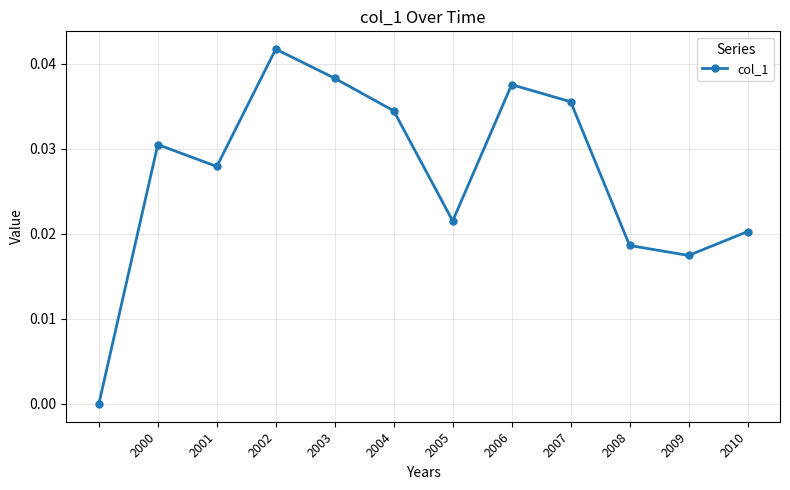

How many interior local valleys (lower than both neighbors) does the data have?

3